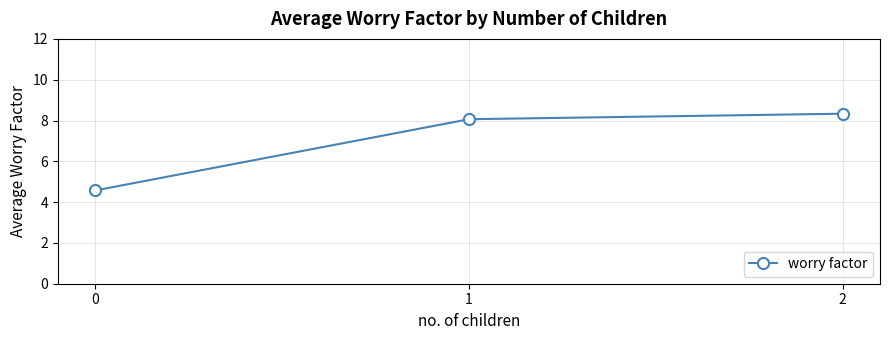

What is the change in value from 0 to 1?

+3.5